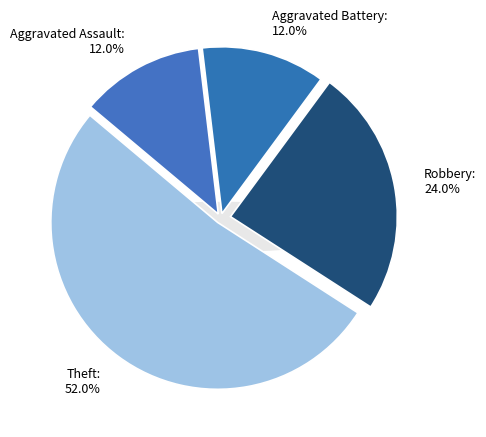

Which category has the biggest portion of the pie?

Theft